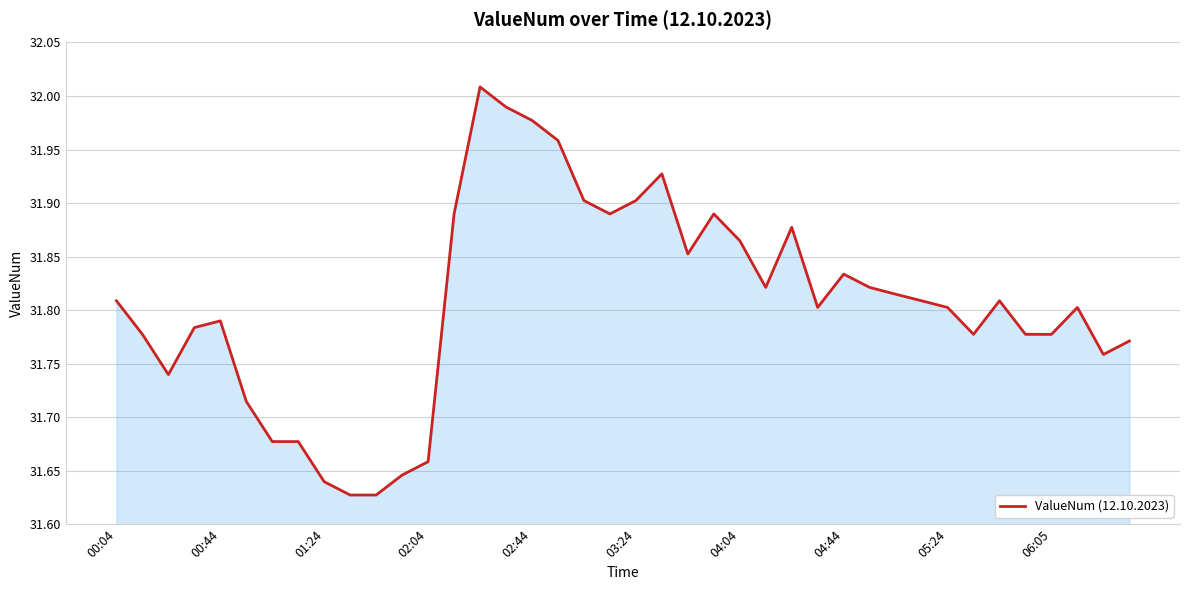

Does the chart display data point markers on the line(s)?

No